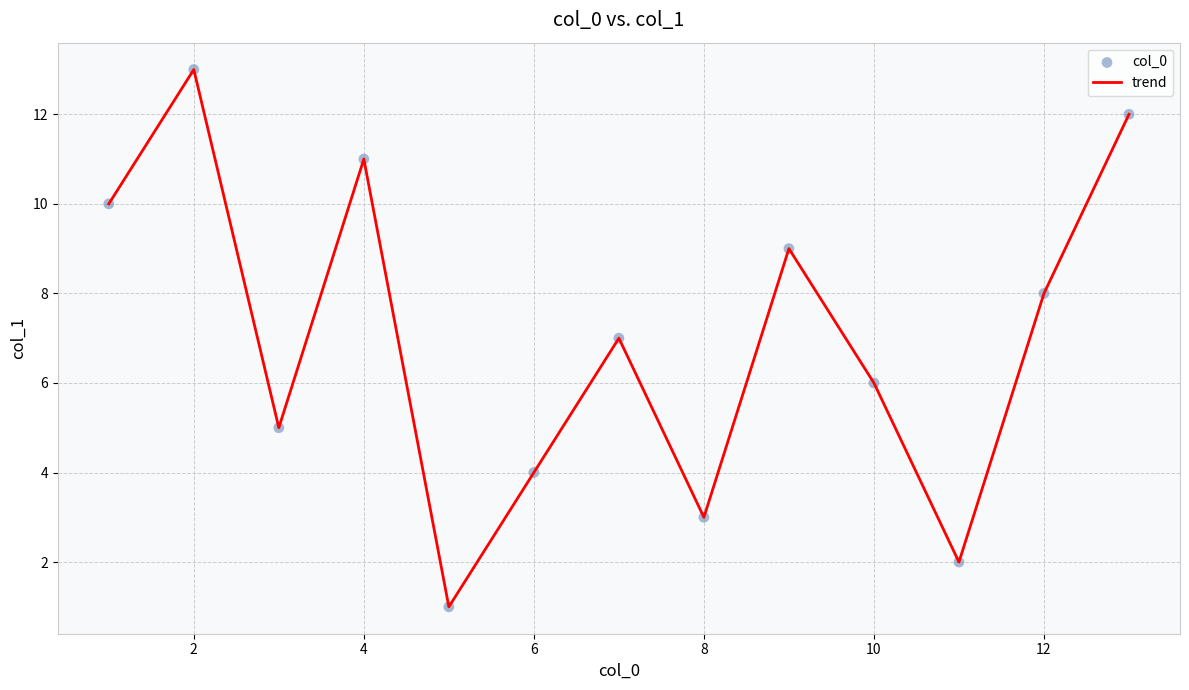

What is the greatest value displayed?

13